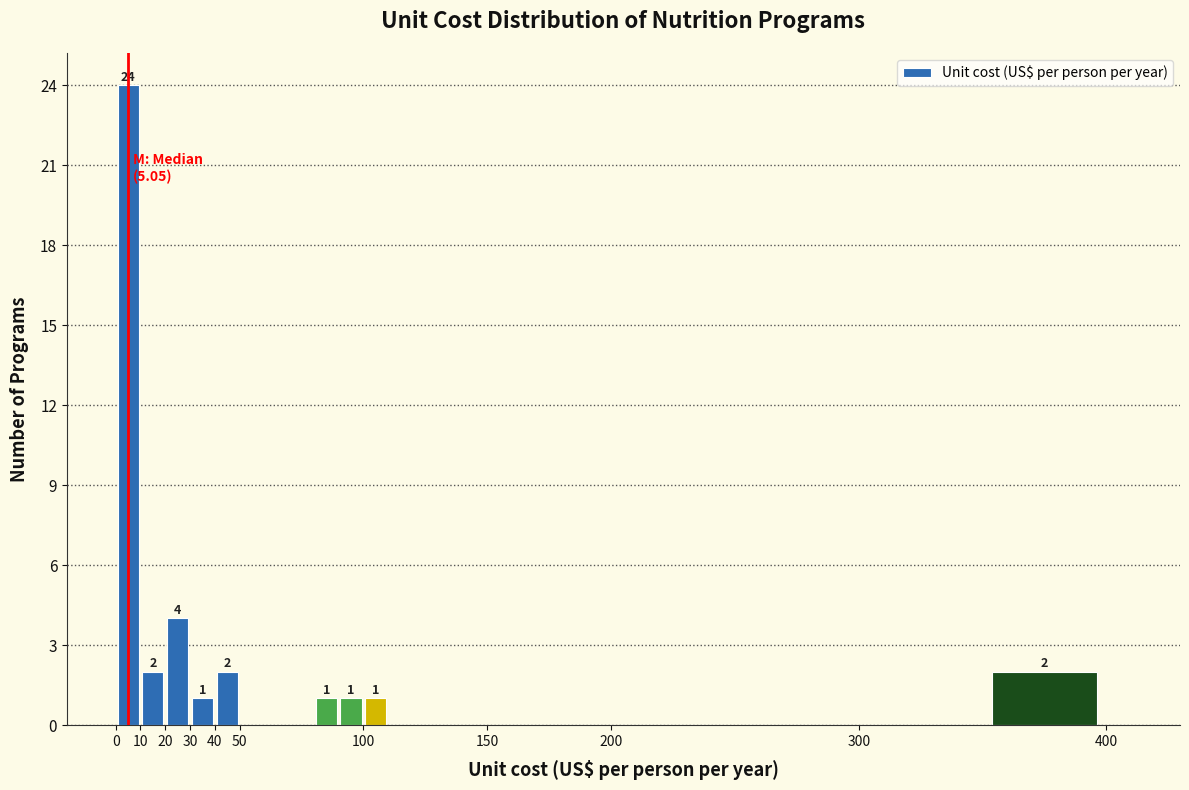

Over which range of the x-axis is the bar tallest?

0 to 10